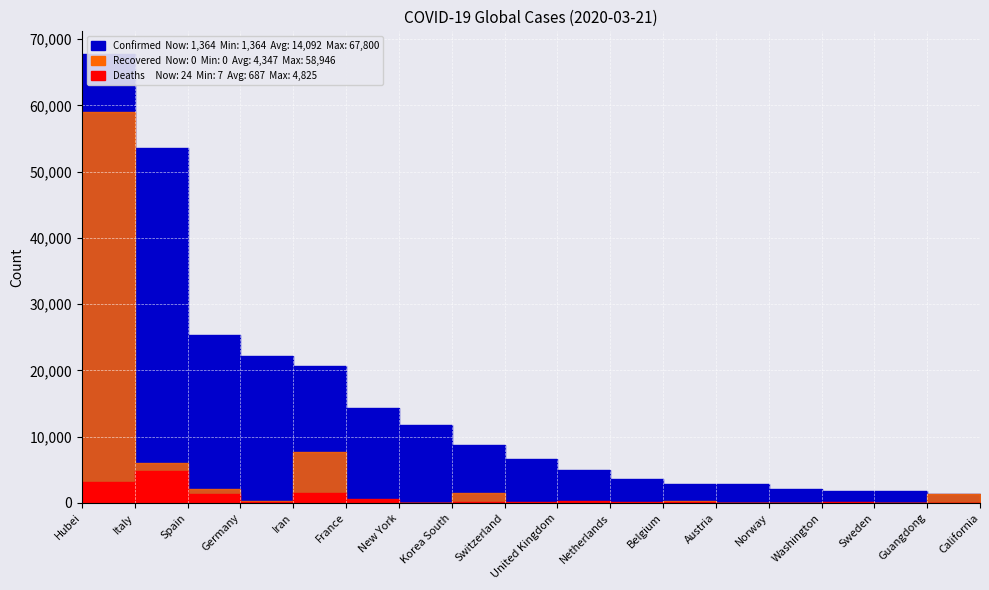

Is it true that Deaths equals 4 at Austria?

False